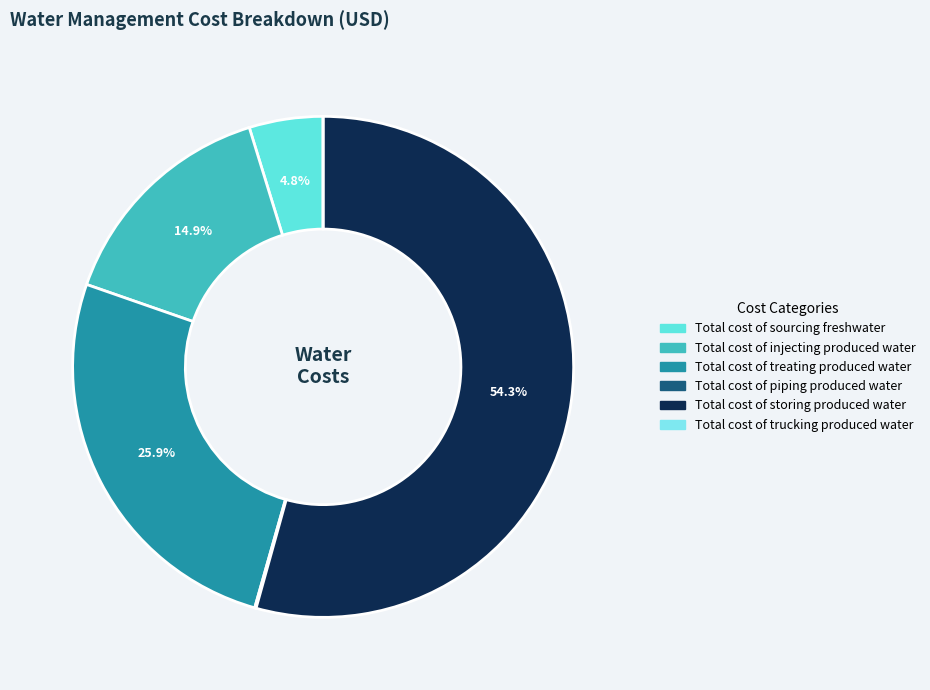

Is it true that Total cost of treating produced water is 26% of the pie?

True